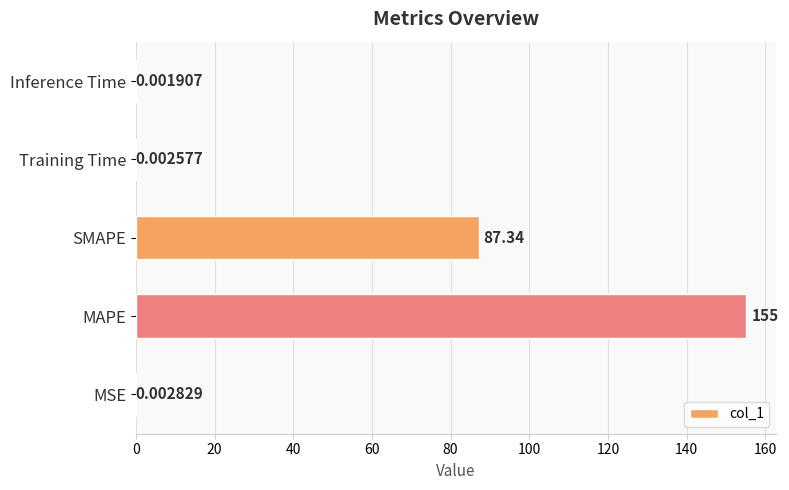

Between SMAPE and MAPE, which is larger?

MAPE